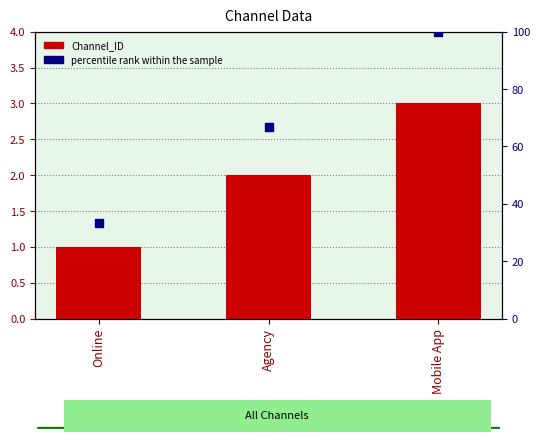

Which series has the largest total across all categories?

percentile rank within the sample